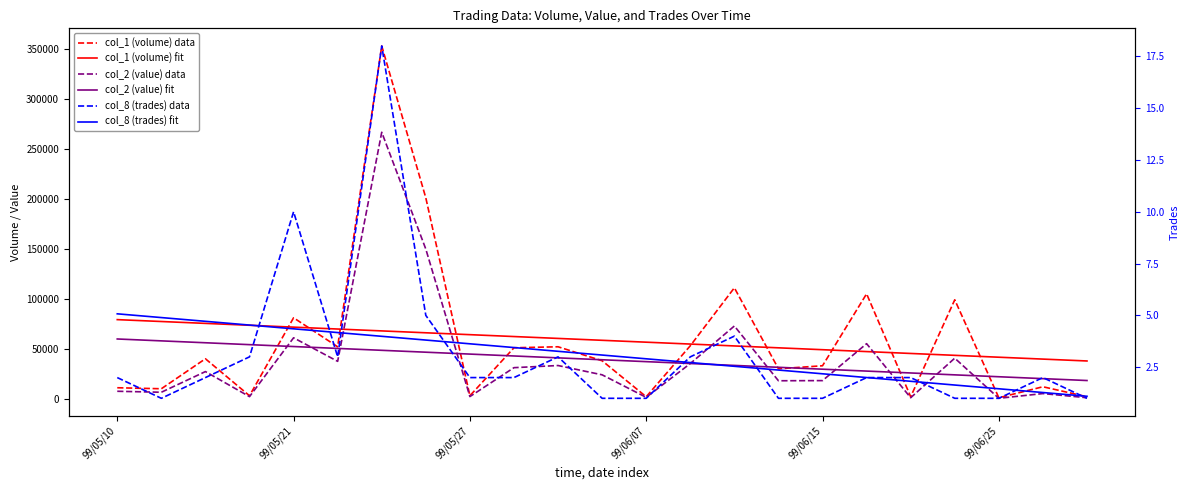

Which series has the largest total across all categories?

col_1 (volume) data